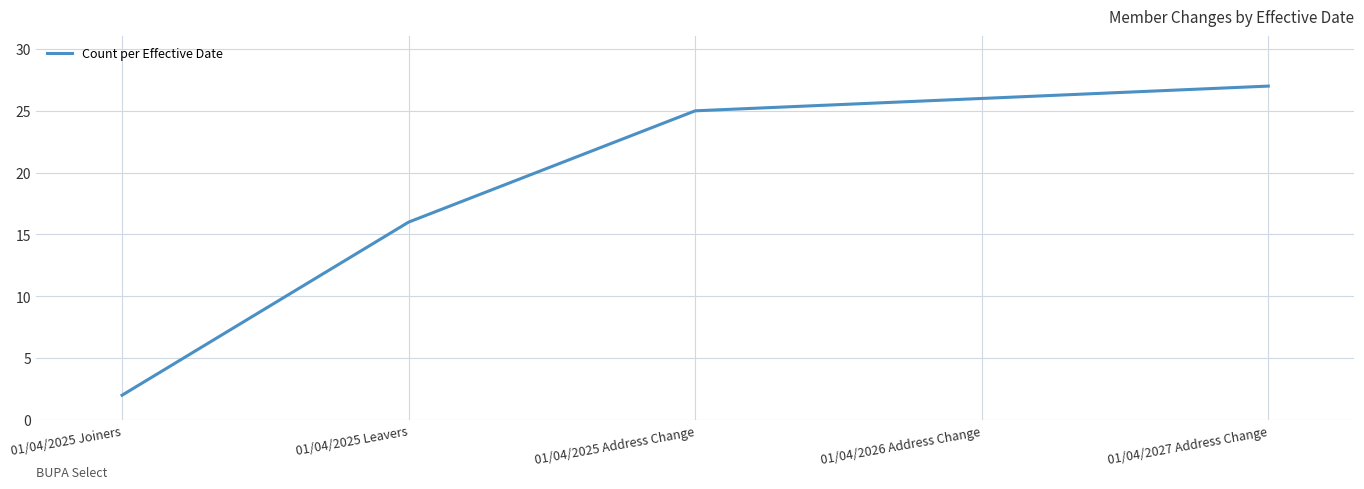

Reading left to right, transcribe all the data shown in this chart.

01/04/2025 Joiners=2	01/04/2025 Leavers=16	01/04/2025 Address Change=25	01/04/2026 Address Change=26	01/04/2027 Address Change=27